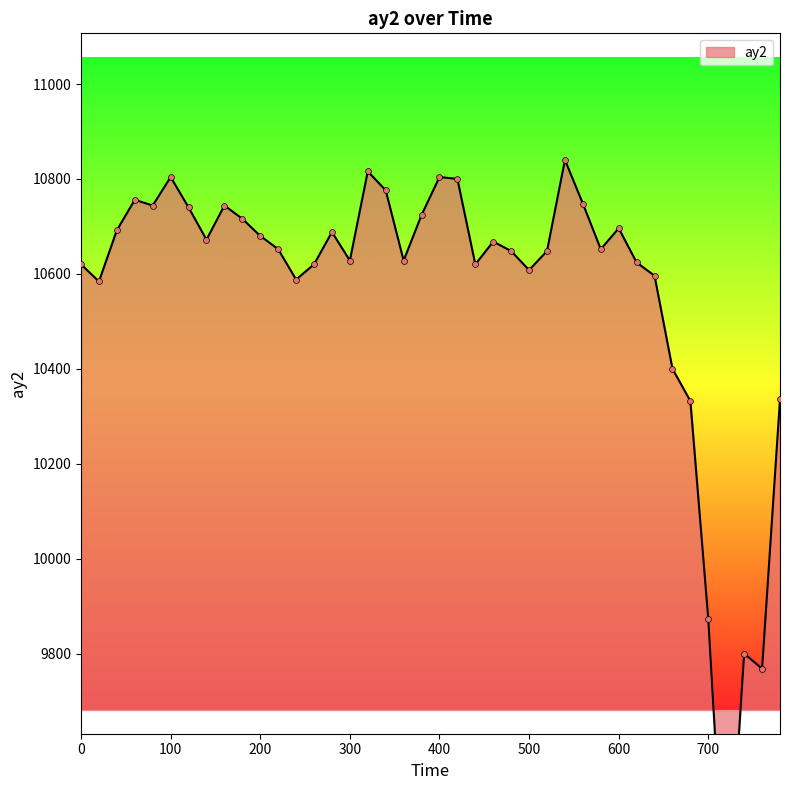

Approximately how many times larger is the value at 400 compared to 600?

1.0